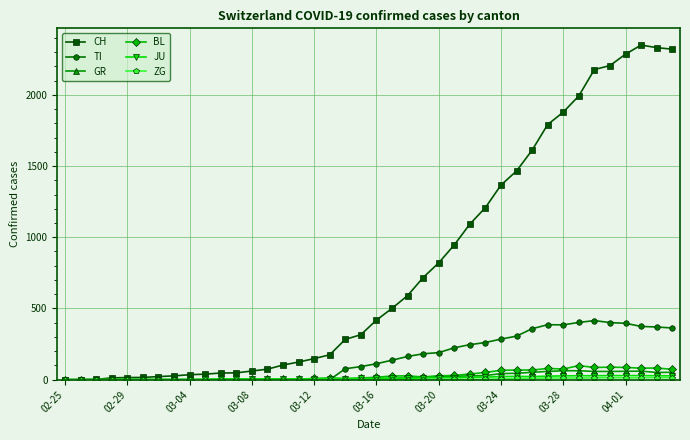

True or false: BL has more than 2 points higher than both neighbors.

True